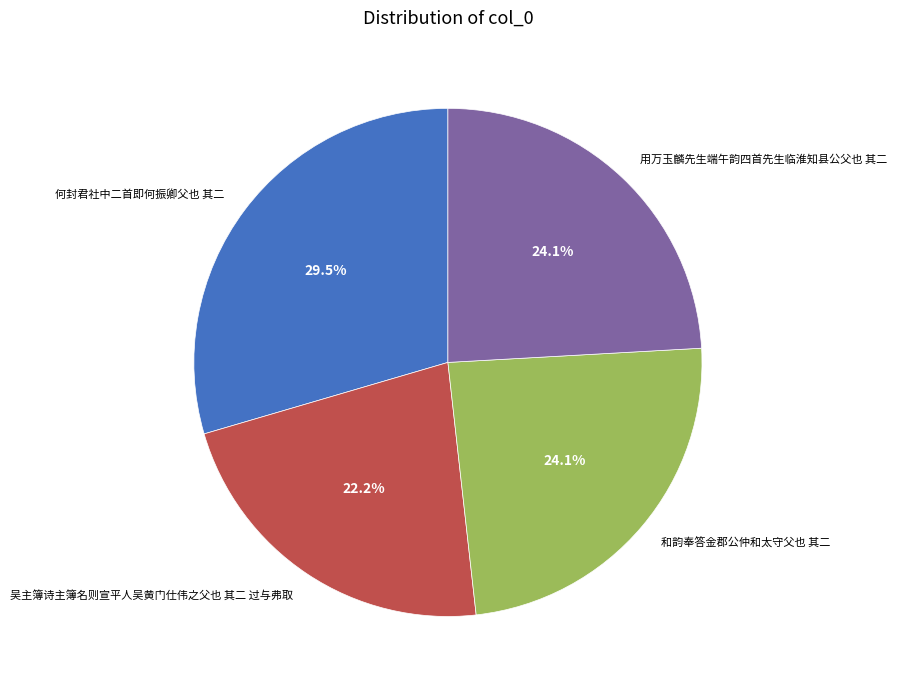

Which has a higher value, 用万玉麟先生端午韵四首先生临淮知县公父也 其二 or 吴主簿诗主簿名则宣平人吴黄门仕伟之父也 其二 过与弗取?

用万玉麟先生端午韵四首先生临淮知县公父也 其二